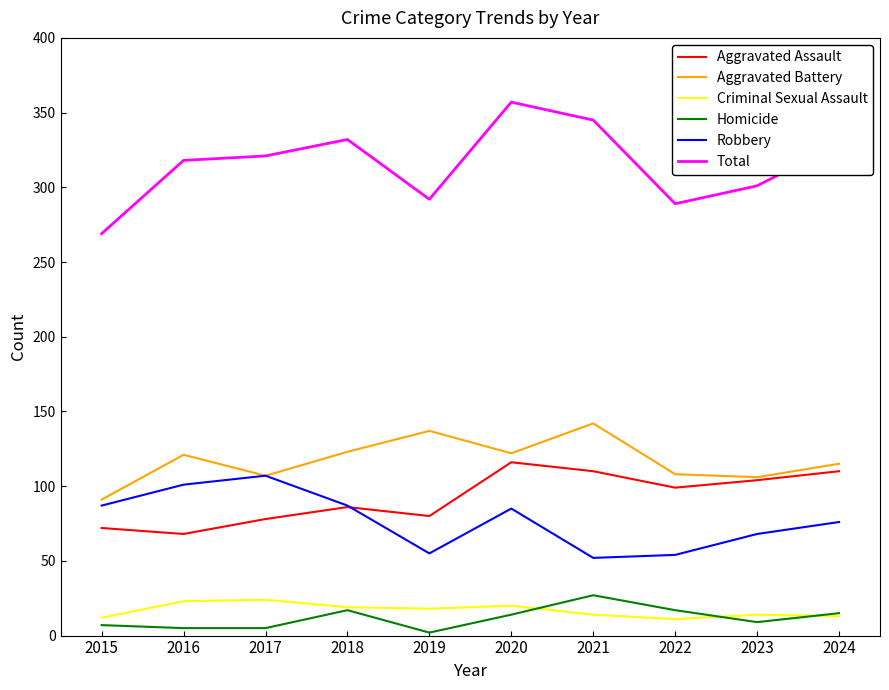

How many values in the Homicide series are below 14?

5